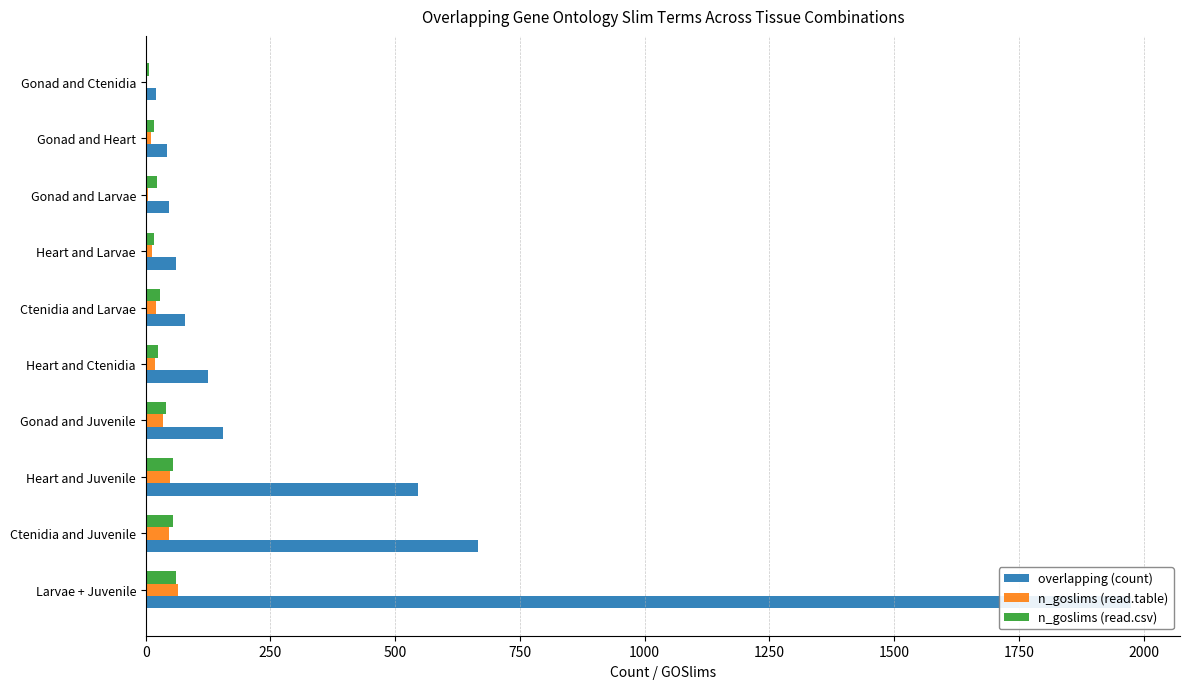

What is the value of the n_goslims (read.csv) bar at the 3rd from the left?

55